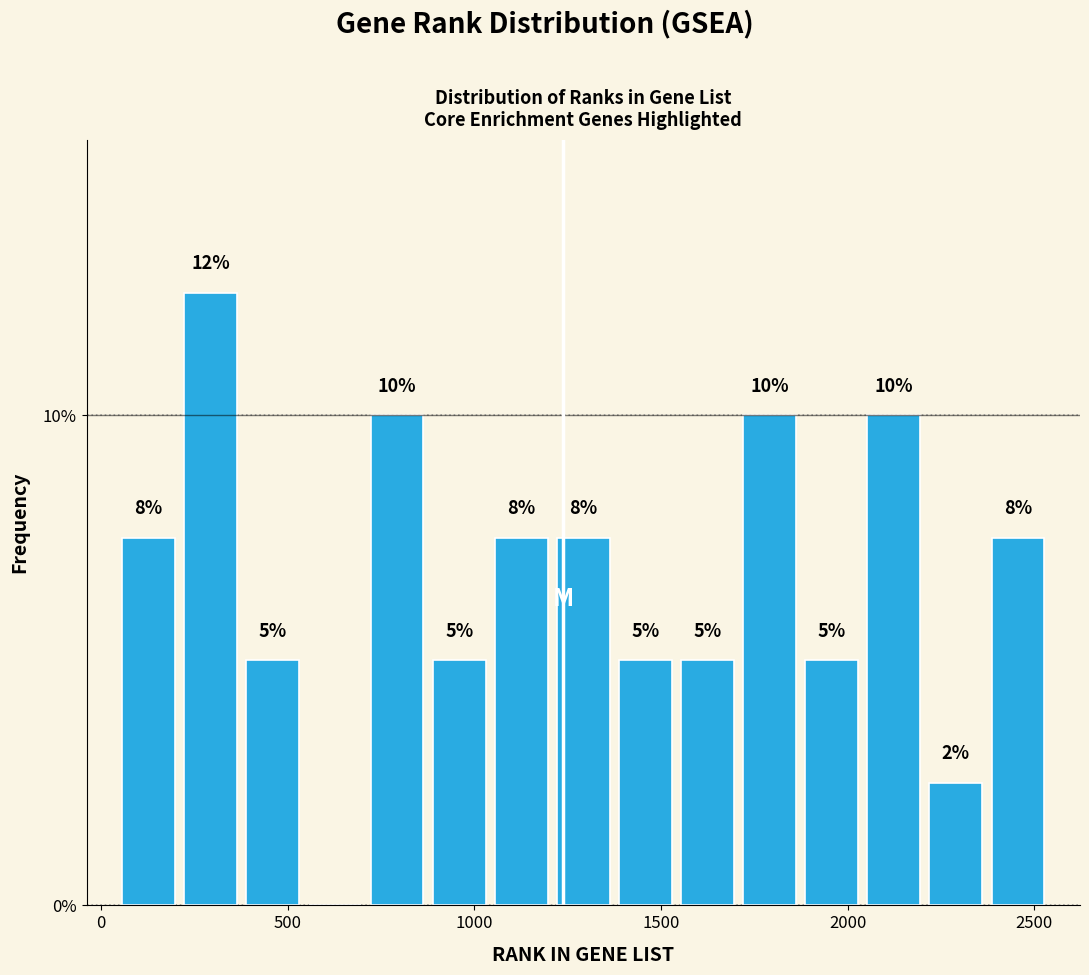

Read against the x-axis, roughly where is the centre of the tallest bar?

300